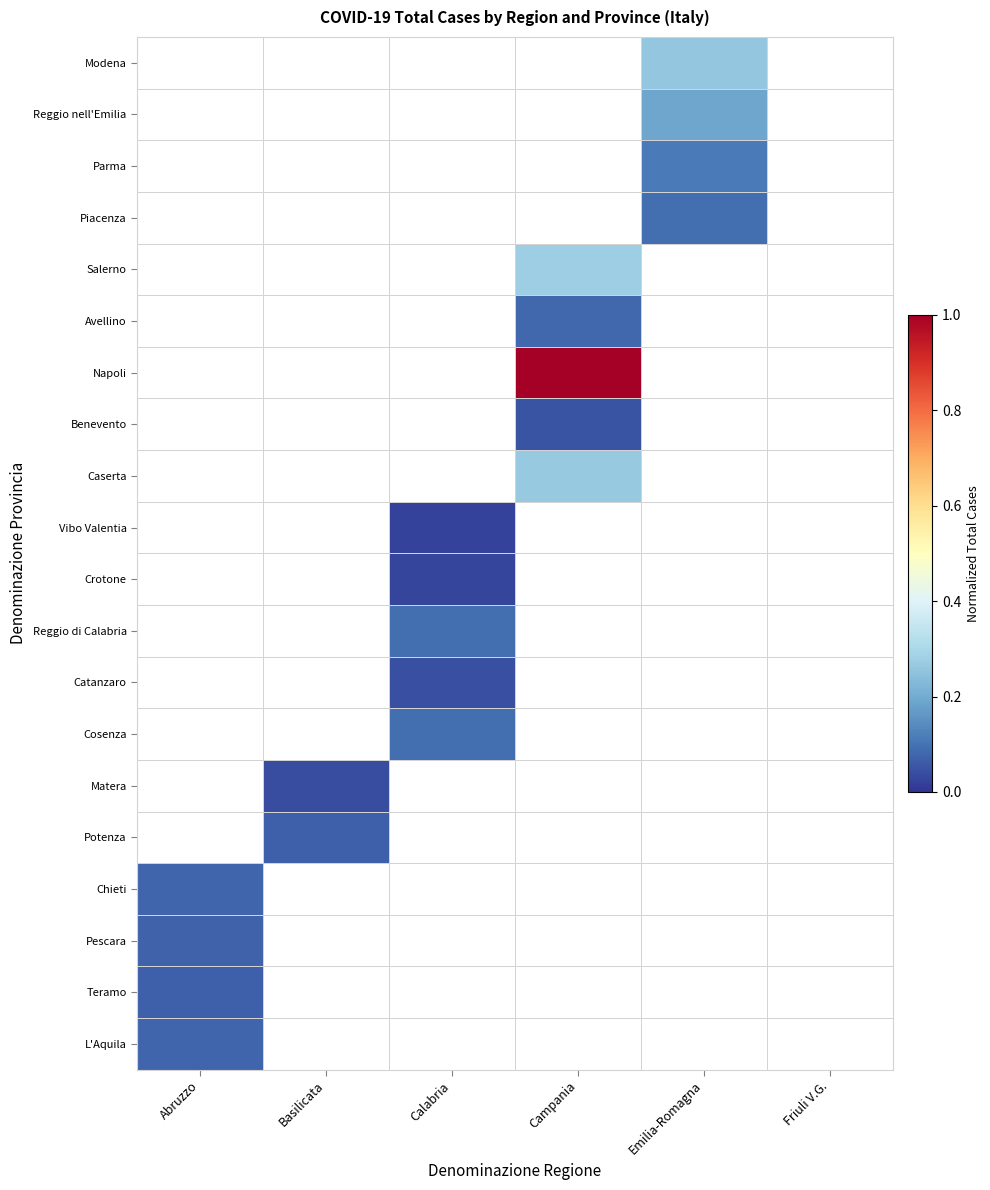

Is it true that Cosenza equals -0.0 at Friuli V.G.?

False